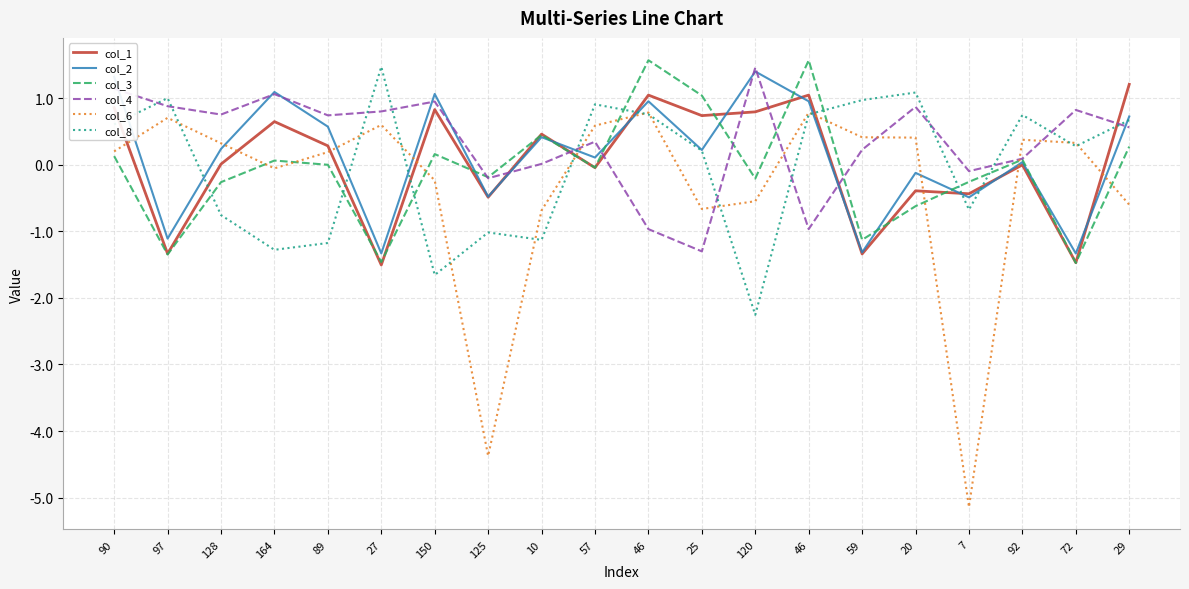

True or false: col_6 has a value of -2.0 at 7.

False